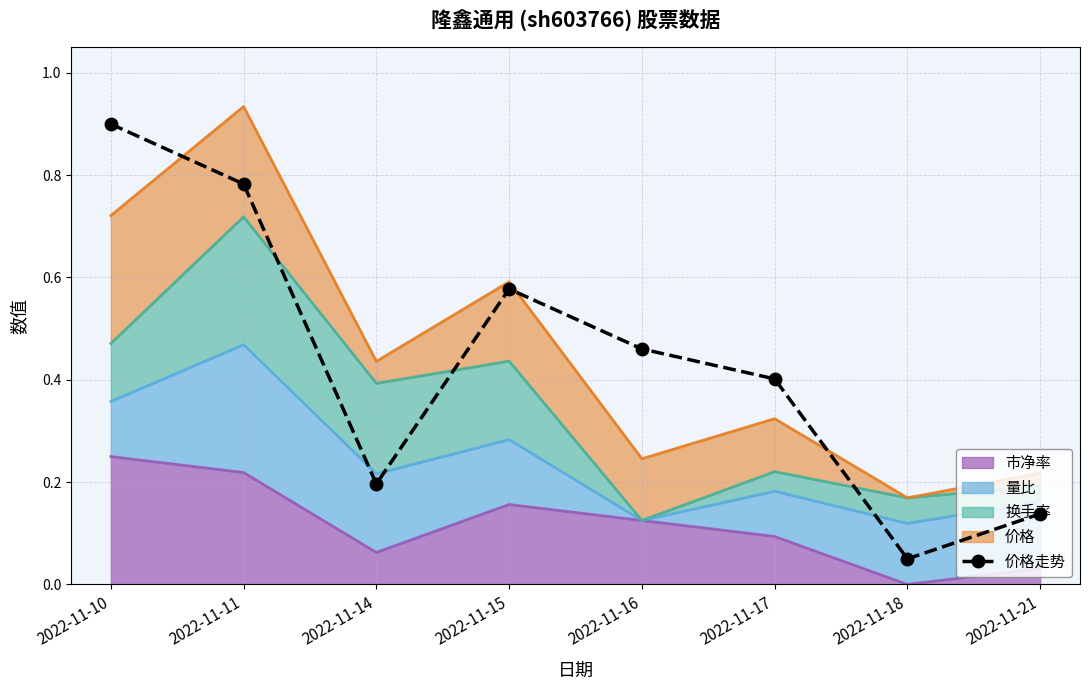

Reading left to right, extract all data points from this chart.

2022-11-10=0.9	2022-11-11=0.8	2022-11-14=0.2	2022-11-15=0.6	2022-11-16=0.5	2022-11-17=0.4	2022-11-18=0.1	2022-11-21=0.1